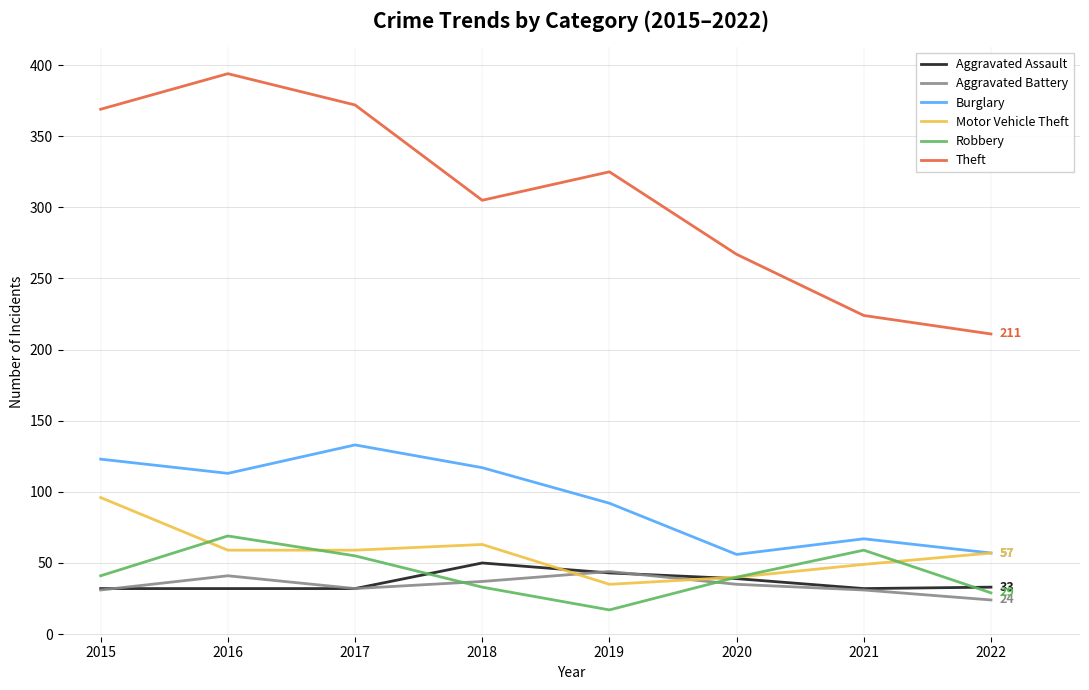

What is the sum of the Robbery values at 2019 and 2016?

86